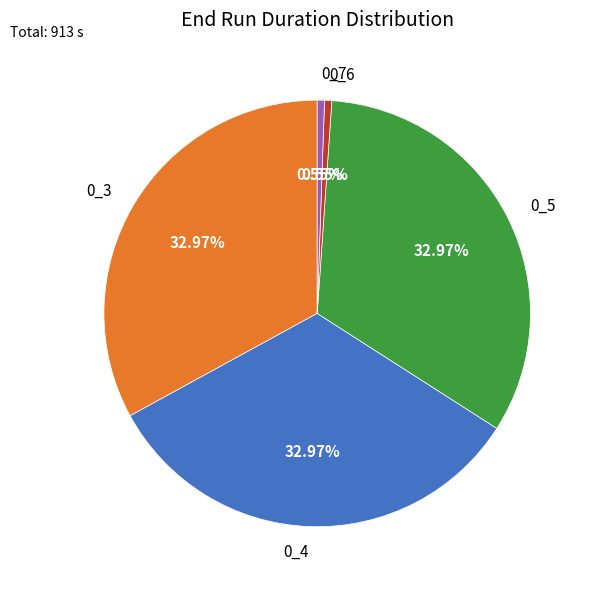

Count the number of slices in the pie.

5